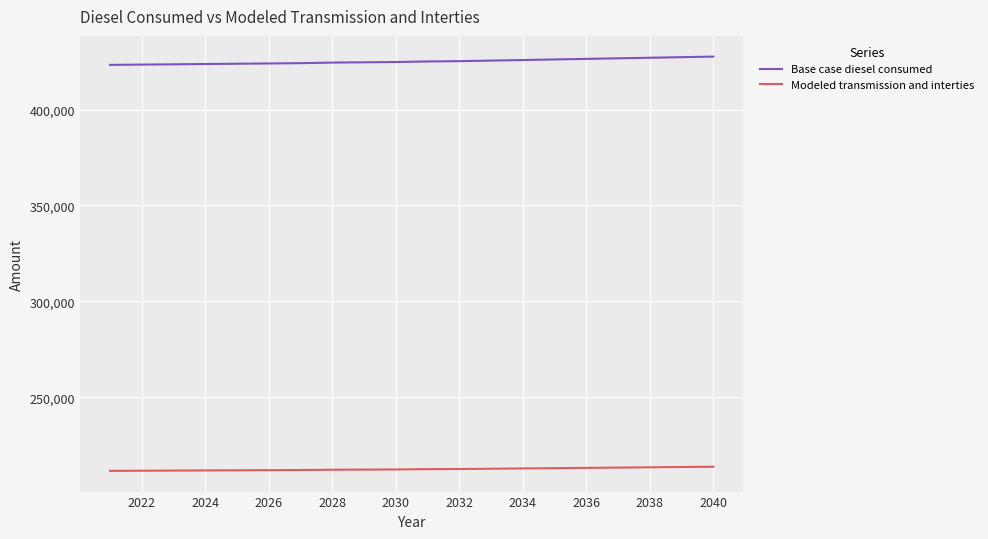

What is the maximum value for Modeled transmission and interties?

213808.6